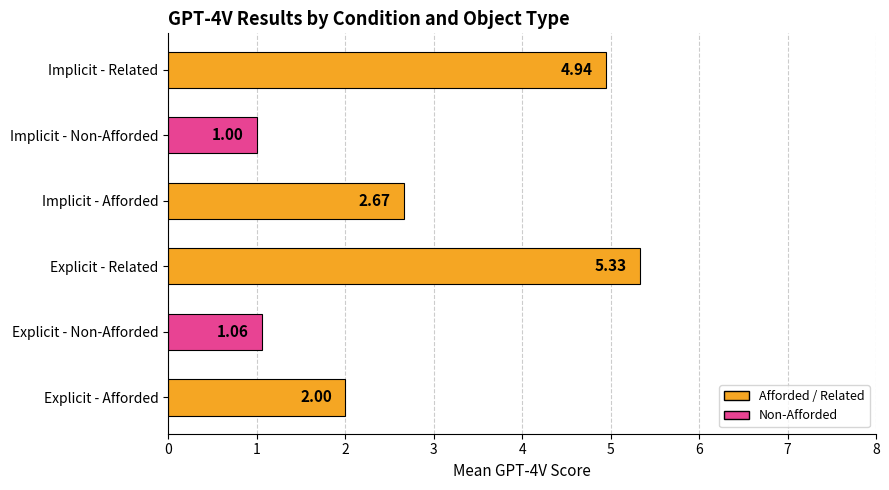

Where is the data nearest to the value 3?

Implicit - Afforded